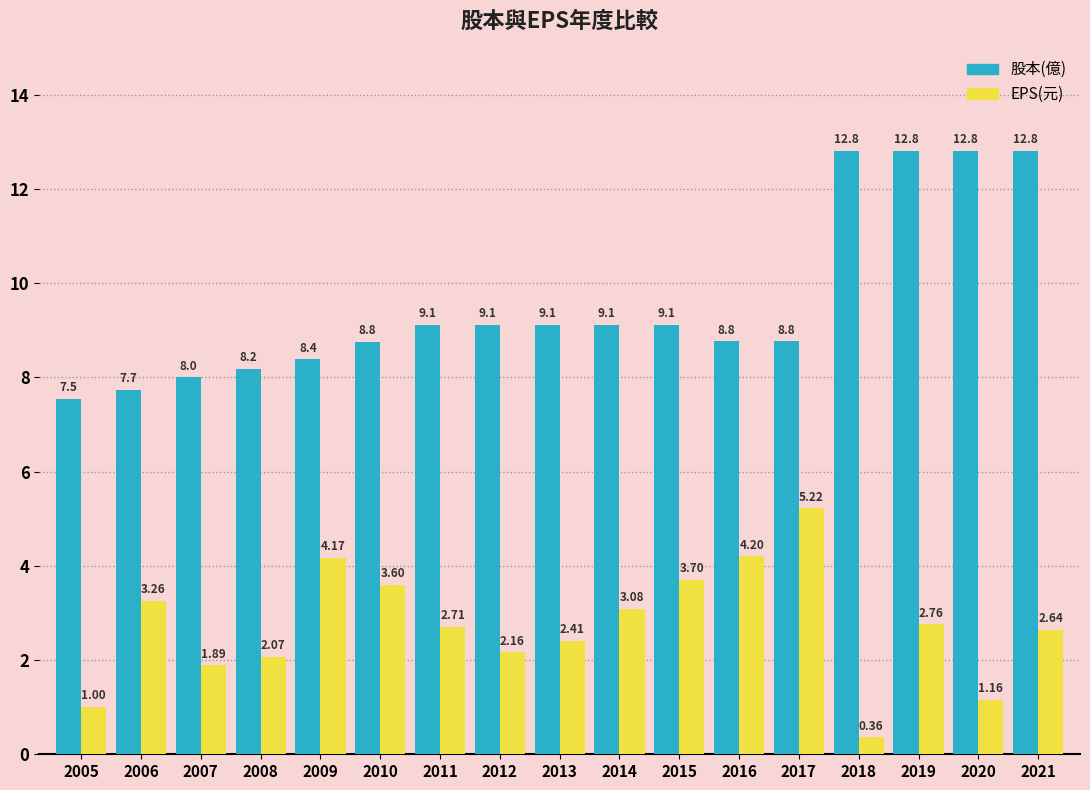

What is the total value across all series at 2007?

9.9